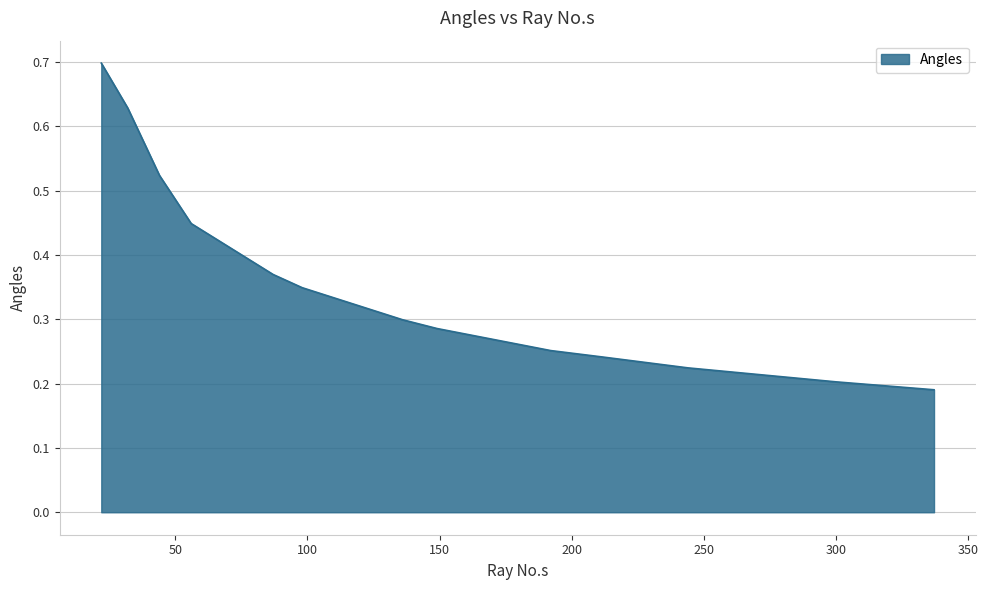

How many lines are shown in the chart?

1